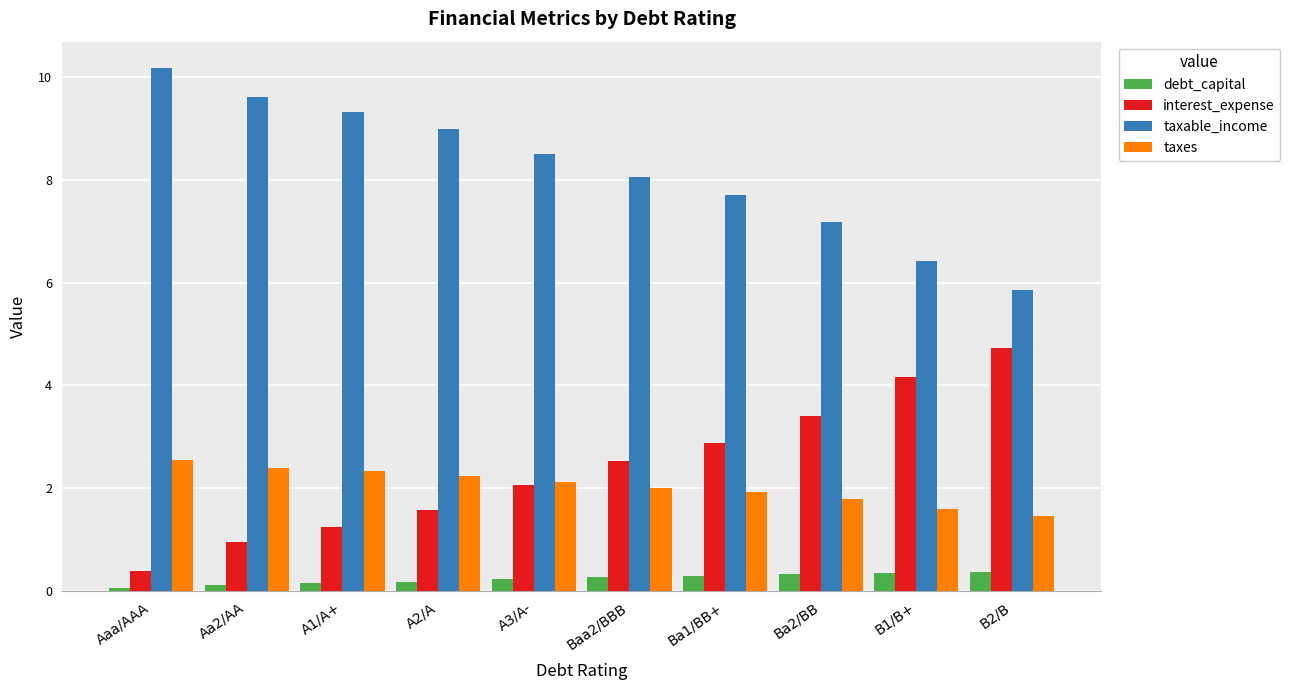

What is the difference between the highest and lowest values at Ba2/BB?

6.8